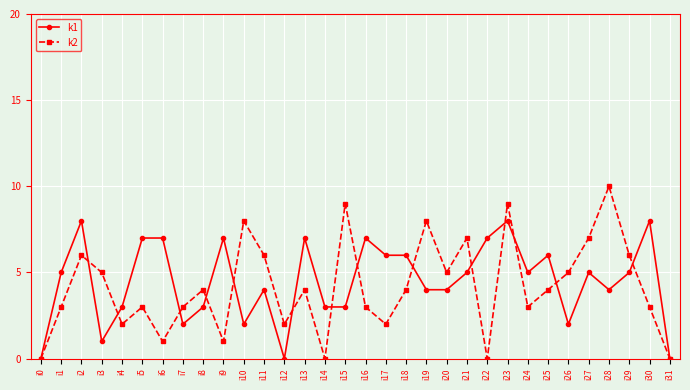

What is the average value of the k2 series?

4